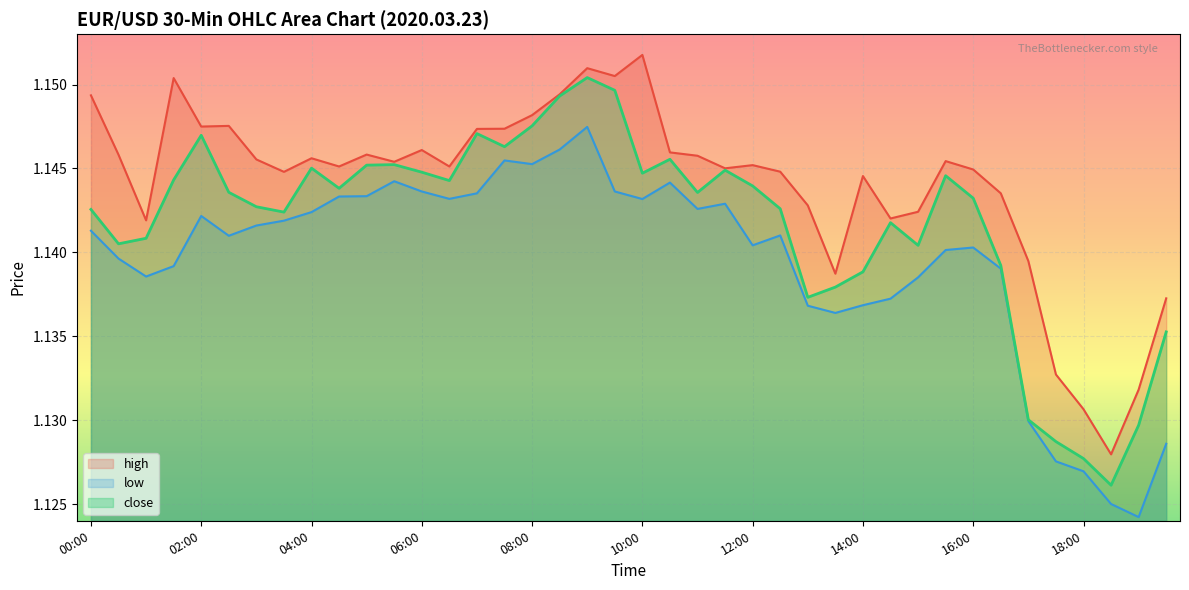

Which series has the largest total across all categories?

high